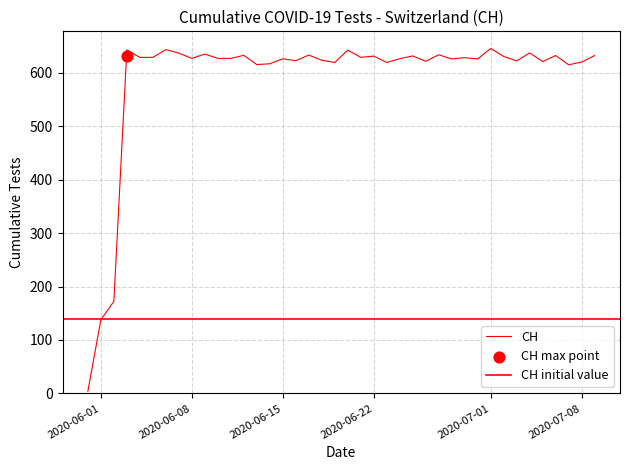

Which has a higher value, 2020-06-04 or 2020-07-07?

2020-06-04